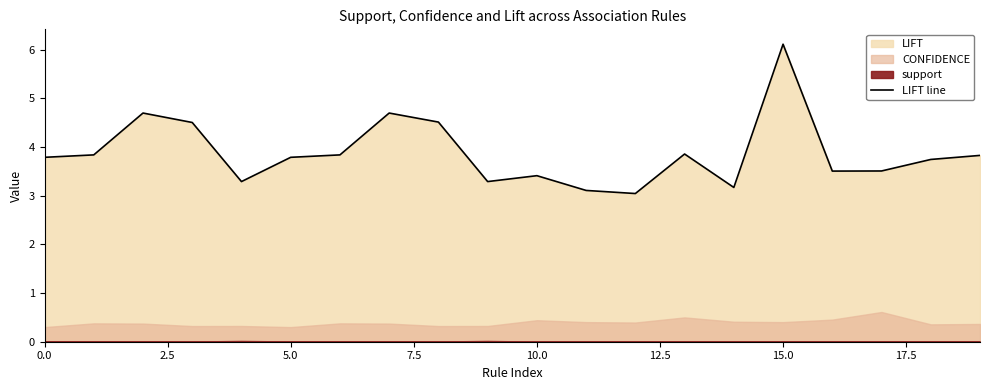

What is the greatest value displayed?

6.1